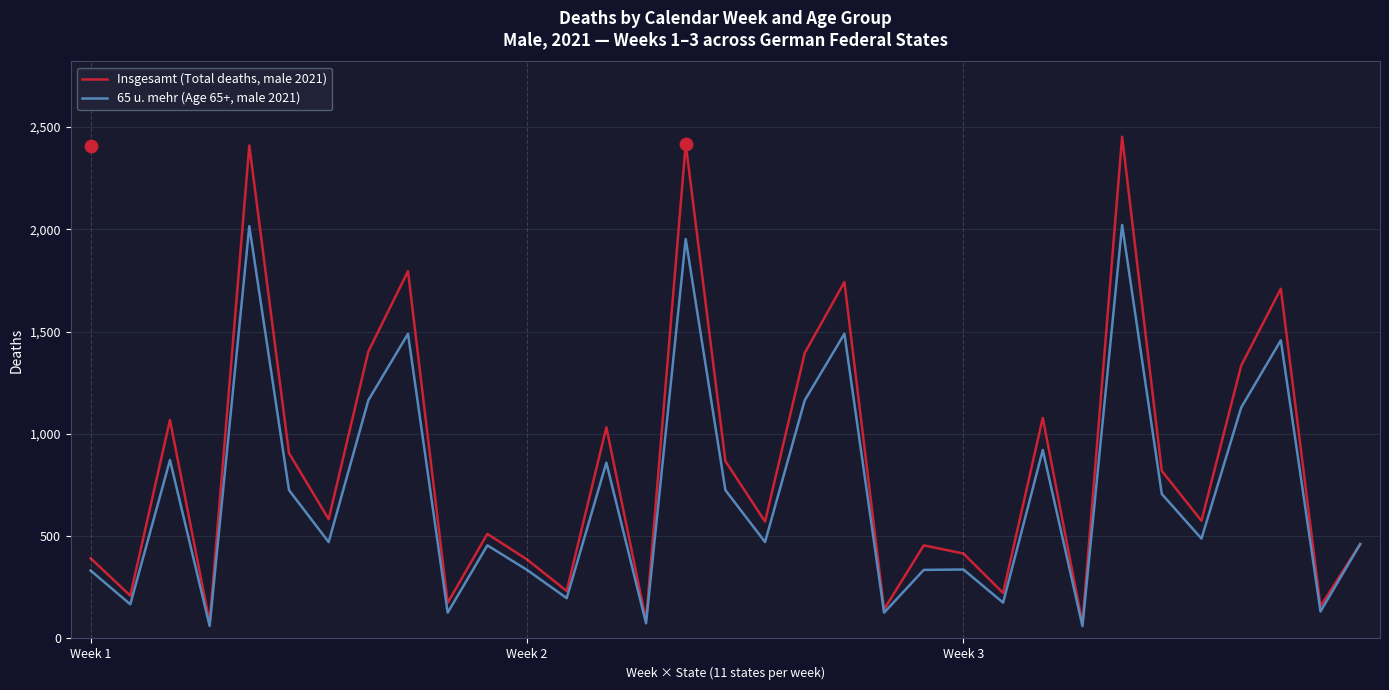

Which series has the largest total across all categories?

Insgesamt (Total deaths, male 2021)